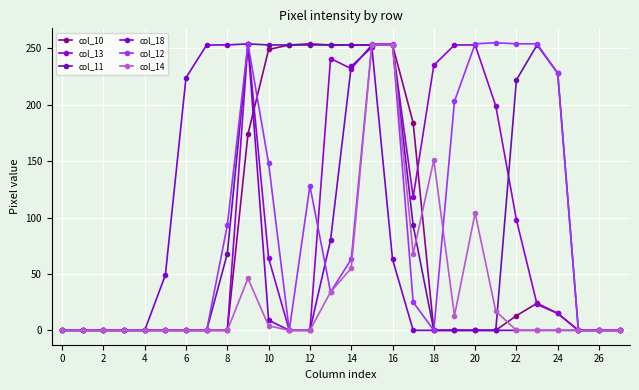

Reading left to right, extract all data points from this chart.

col_10: 0	0	0	0	0	0	0	0	0	174	249	253	254	253	253	253	253	184	0	0	0	0	13	24	15	0	0	0
col_13: 0	0	0	0	0	0	0	0	0	254	64	0	0	241	232	253	253	118	235	253	253	199	98	23	15	0	0	0
col_11: 0	0	0	0	0	0	0	0	68	254	253	253	253	253	253	253	253	93	0	0	0	0	222	253	228	0	0	0
col_18: 0	0	0	0	0	49	224	253	253	254	9	0	0	80	234	251	63	0	0	0	0	0	0	0	0	0	0	0
col_12: 0	0	0	0	0	0	0	0	93	254	148	0	128	34	63	254	254	25	0	203	254	255	254	254	228	0	0	0
col_14: 0	0	0	0	0	0	0	0	0	46	4	0	0	34	55	253	253	68	151	13	104	17	0	0	0	0	0	0